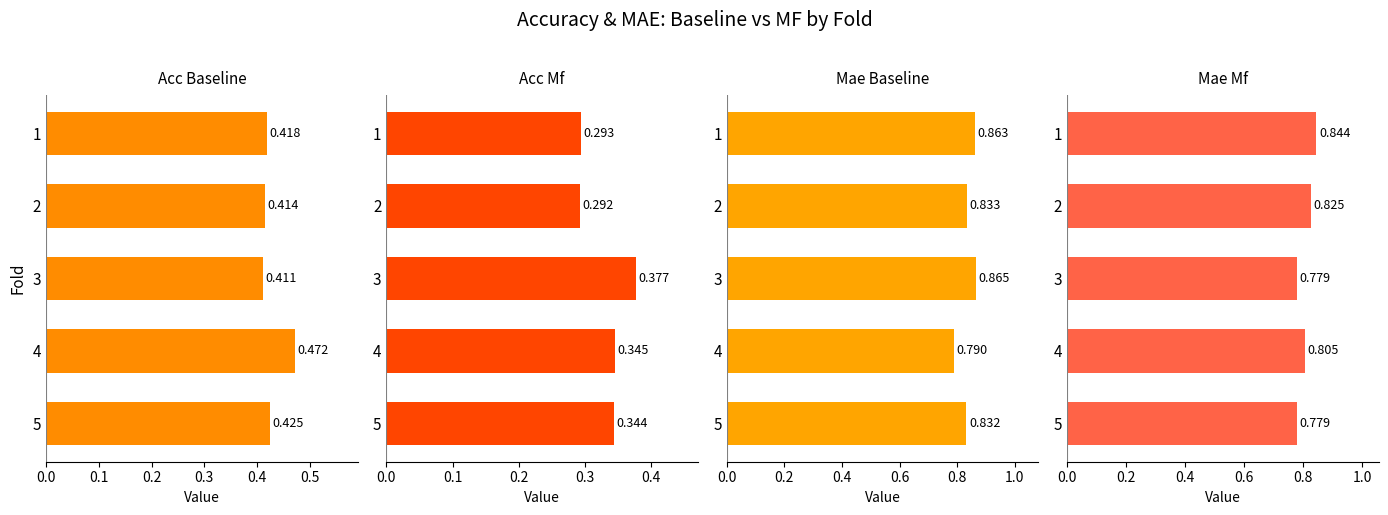

Rank the categories by acc_baseline value from lowest to highest.

3, 2, 1, 5, 4